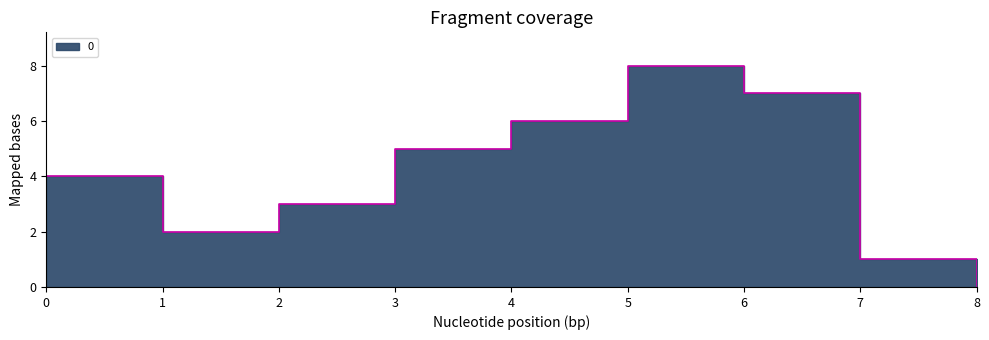

Which label corresponds to the largest value in the chart?

5